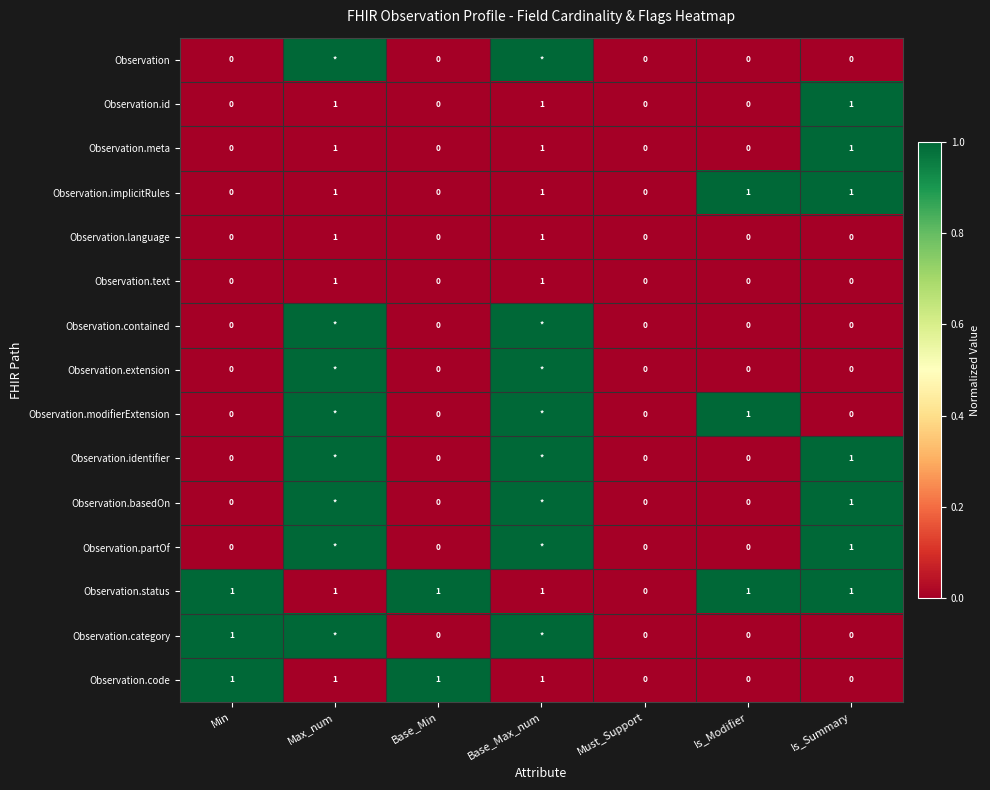

Is the value of Observation.meta at Is_Summary greater than the value of Observation.status at Must_Support?

Yes